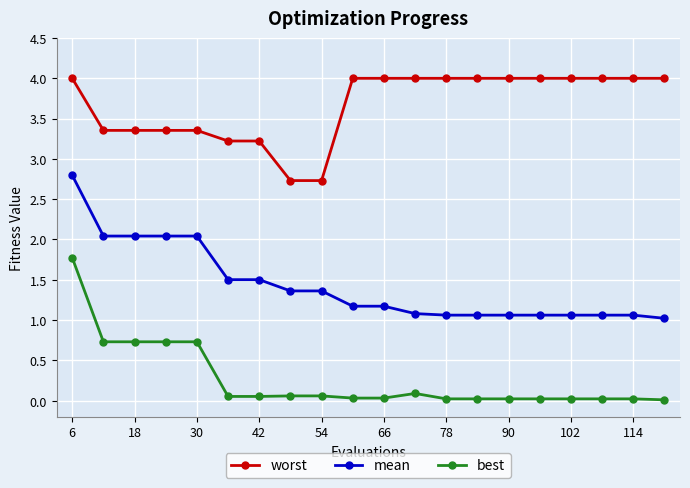

True or false: mean and worst cross at least once.

False